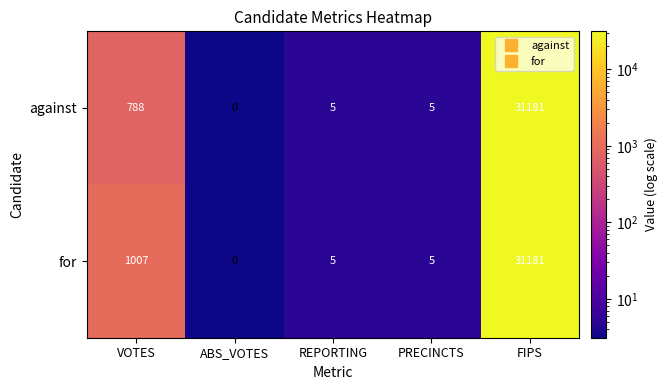

What is the sum of all against values?

31979